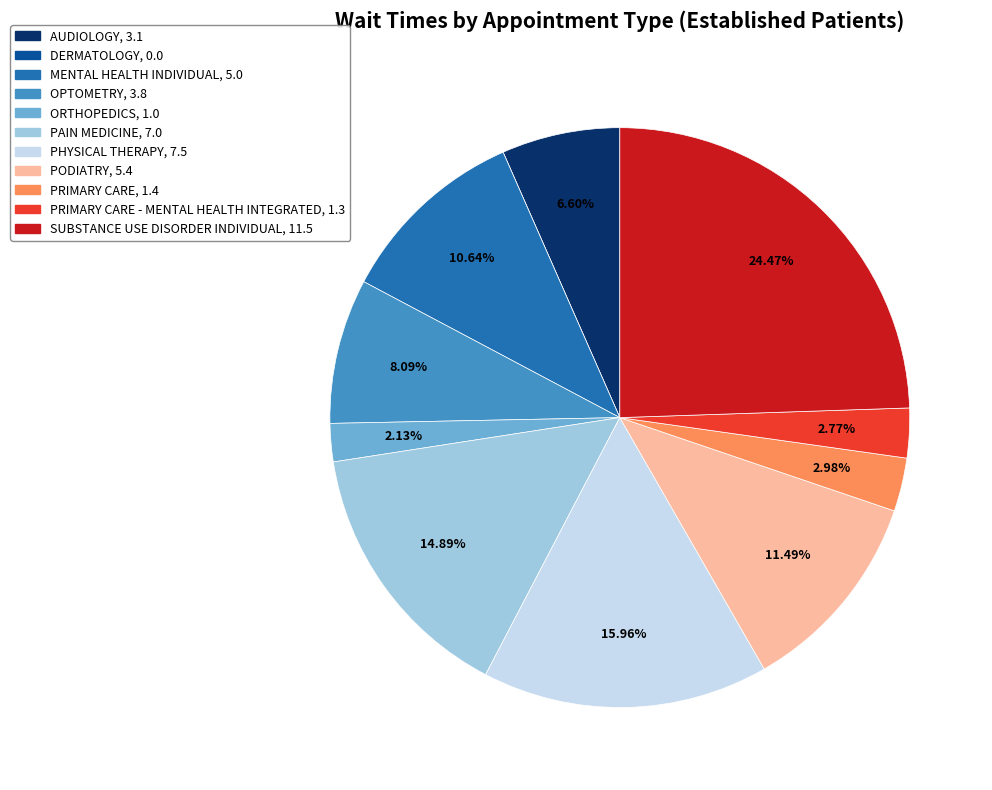

Does any single category account for the majority?

No